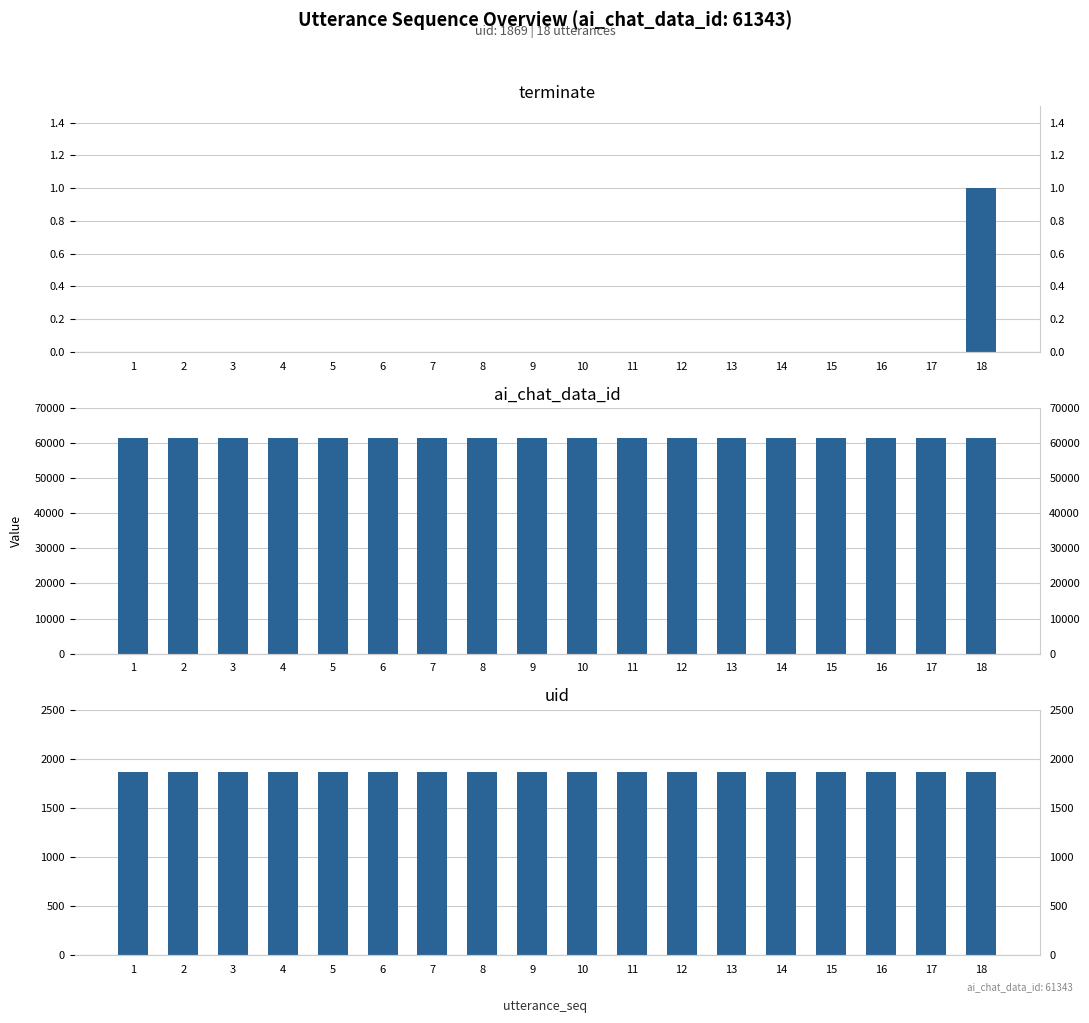

What is the value of the uid bar at the 11th from the left?

1869